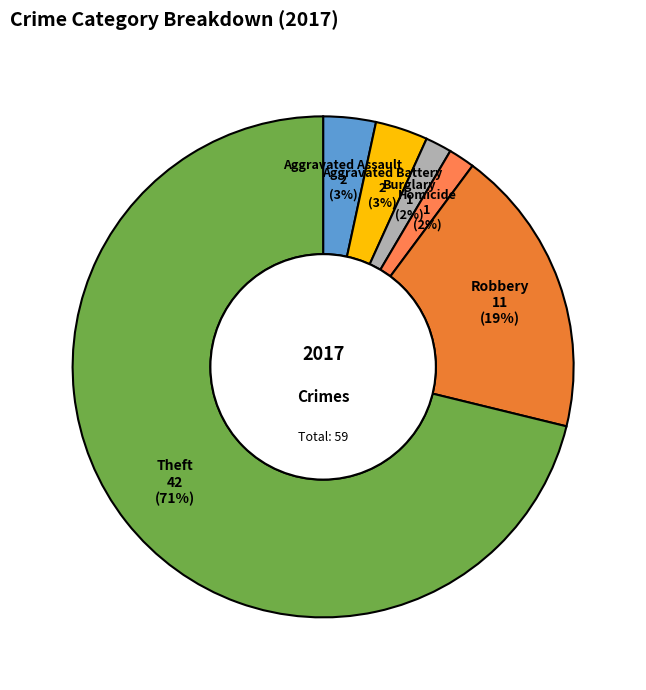

What is the largest slice in the pie chart?

Theft